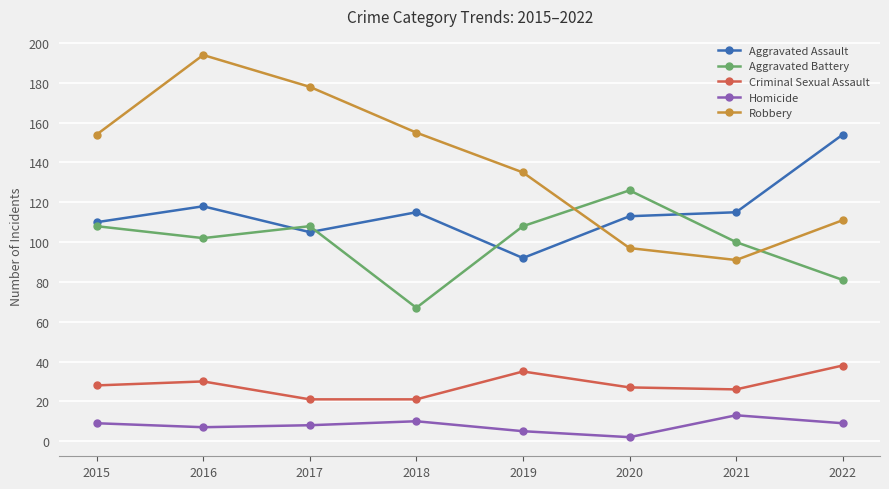

At 2018, list the series in order from largest to smallest.

Robbery, Aggravated Assault, Aggravated Battery, Criminal Sexual Assault, Homicide